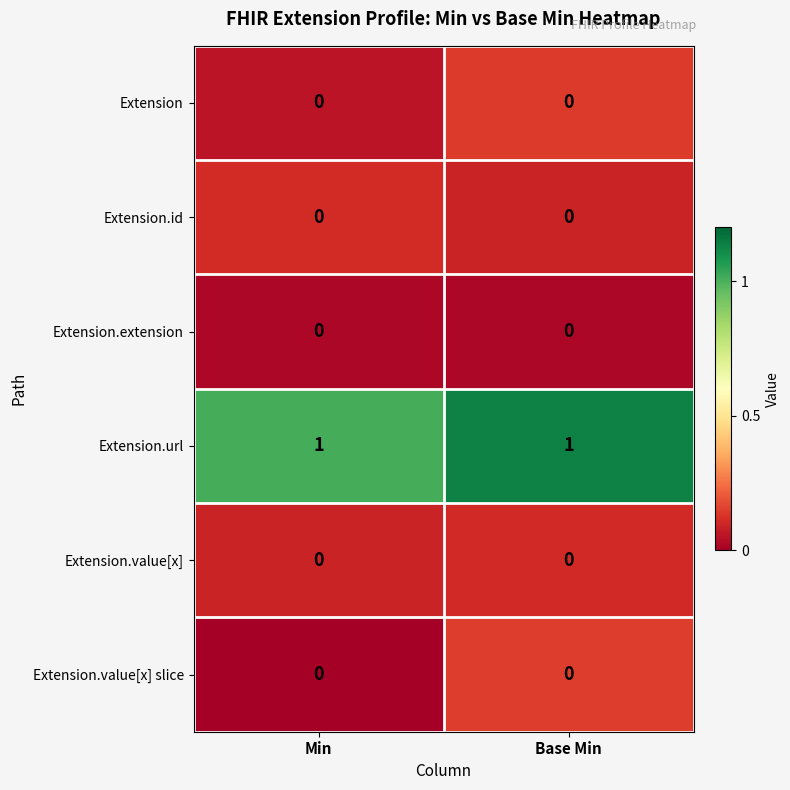

The value of Extension.value[x] at Base Min is 0. True or false?

True